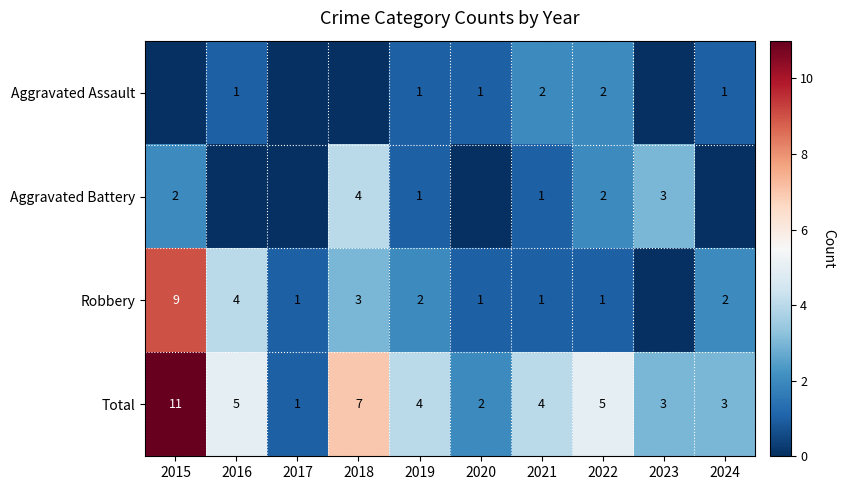

At how many categories does at least one series exceed 4?

4